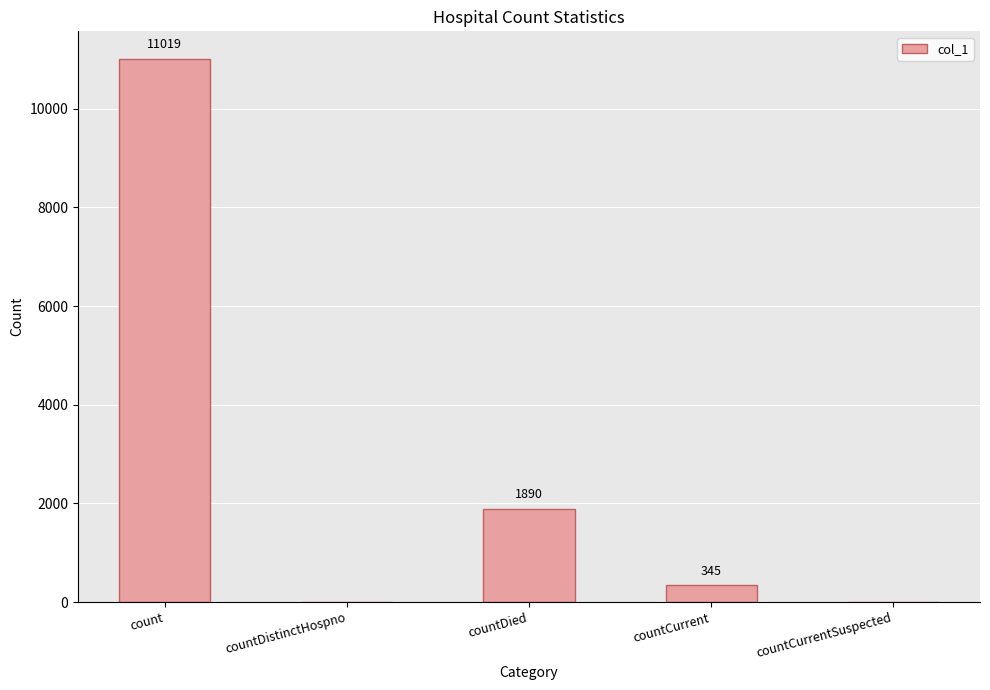

Reading left to right, what are all the values shown in this chart?

count=11019	countDistinctHospno=0	countDied=1890	countCurrent=345	countCurrentSuspected=0